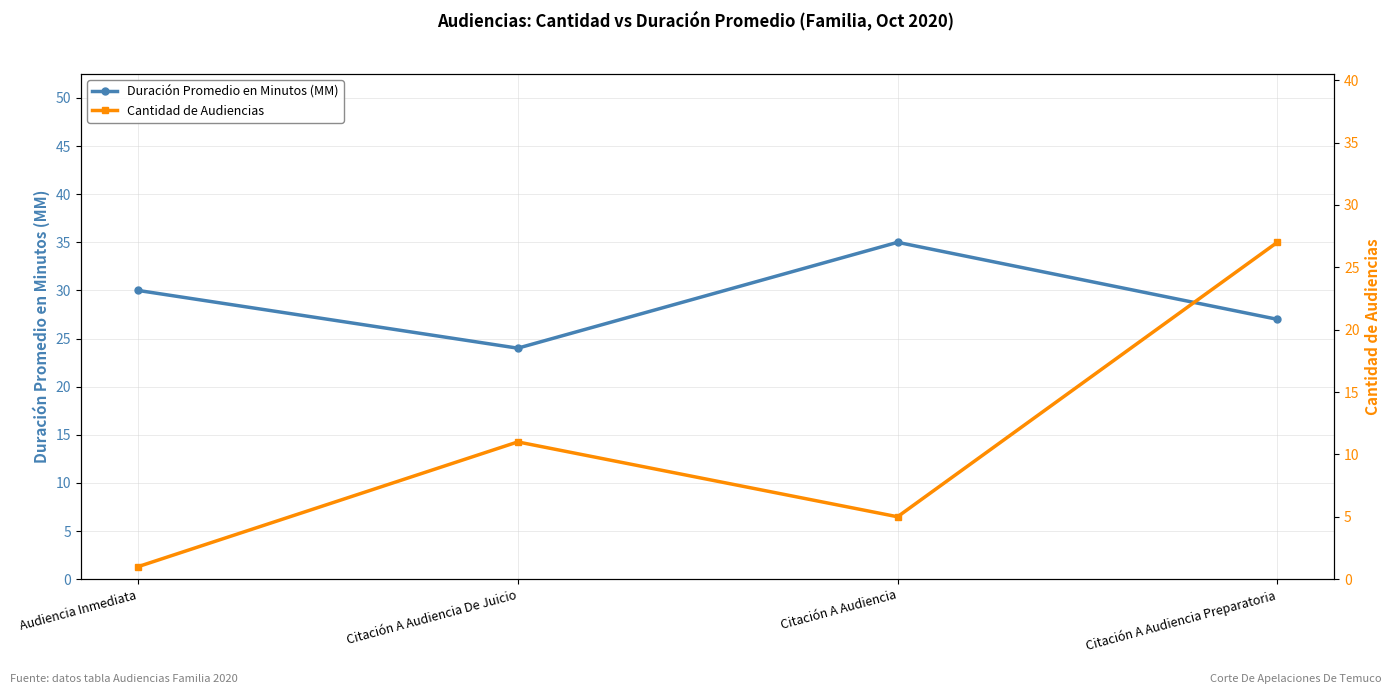

What is the label of the 3rd point from the right?

Citación A Audiencia De Juicio